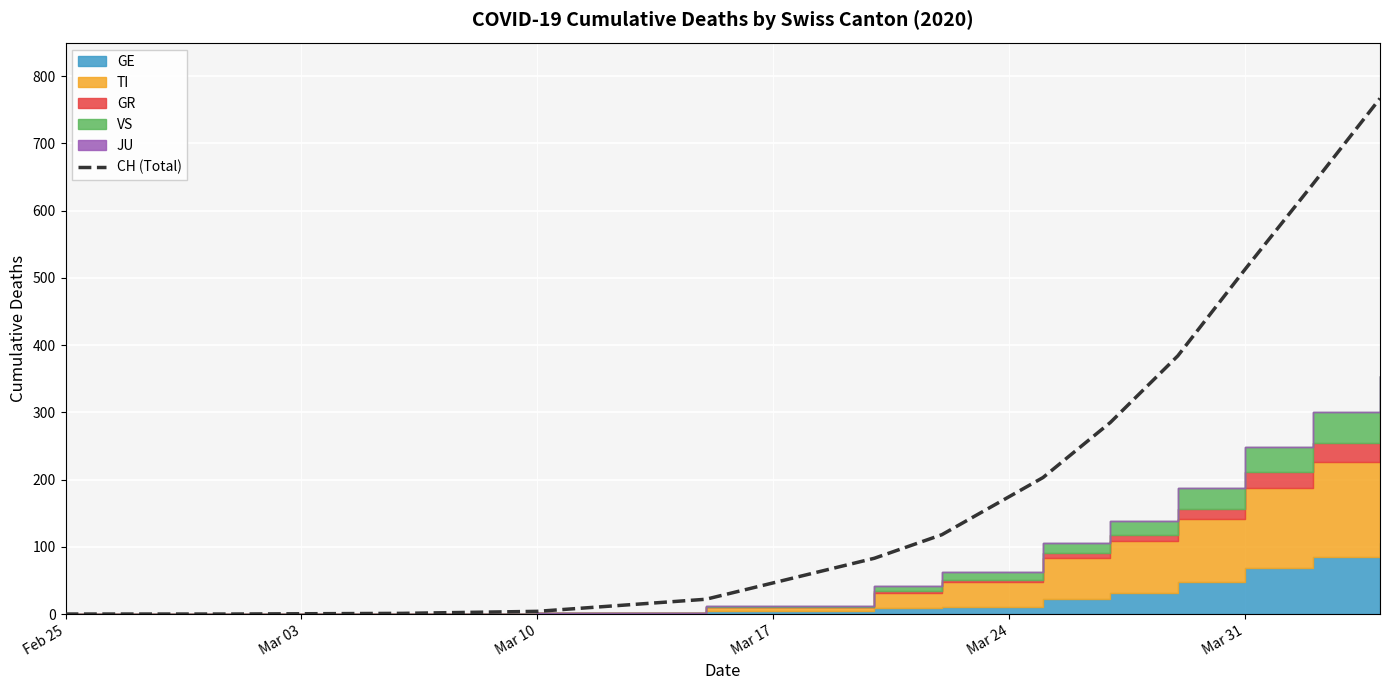

What is the highest value of the CH (Total) series?

767